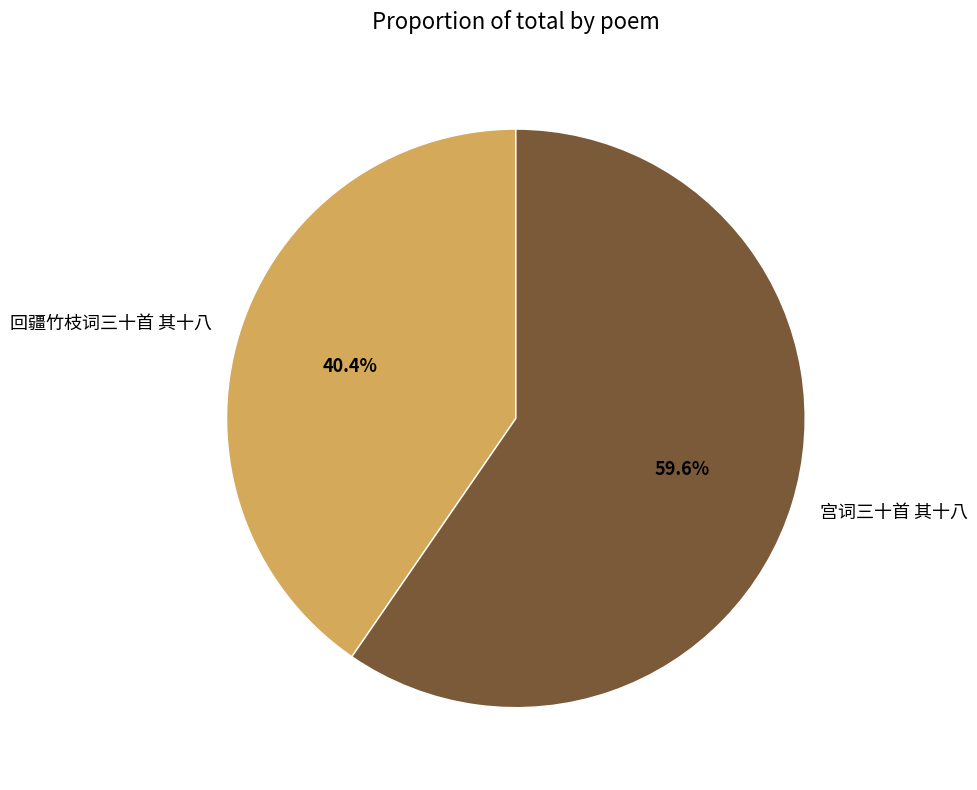

How many slices are in this pie chart?

2